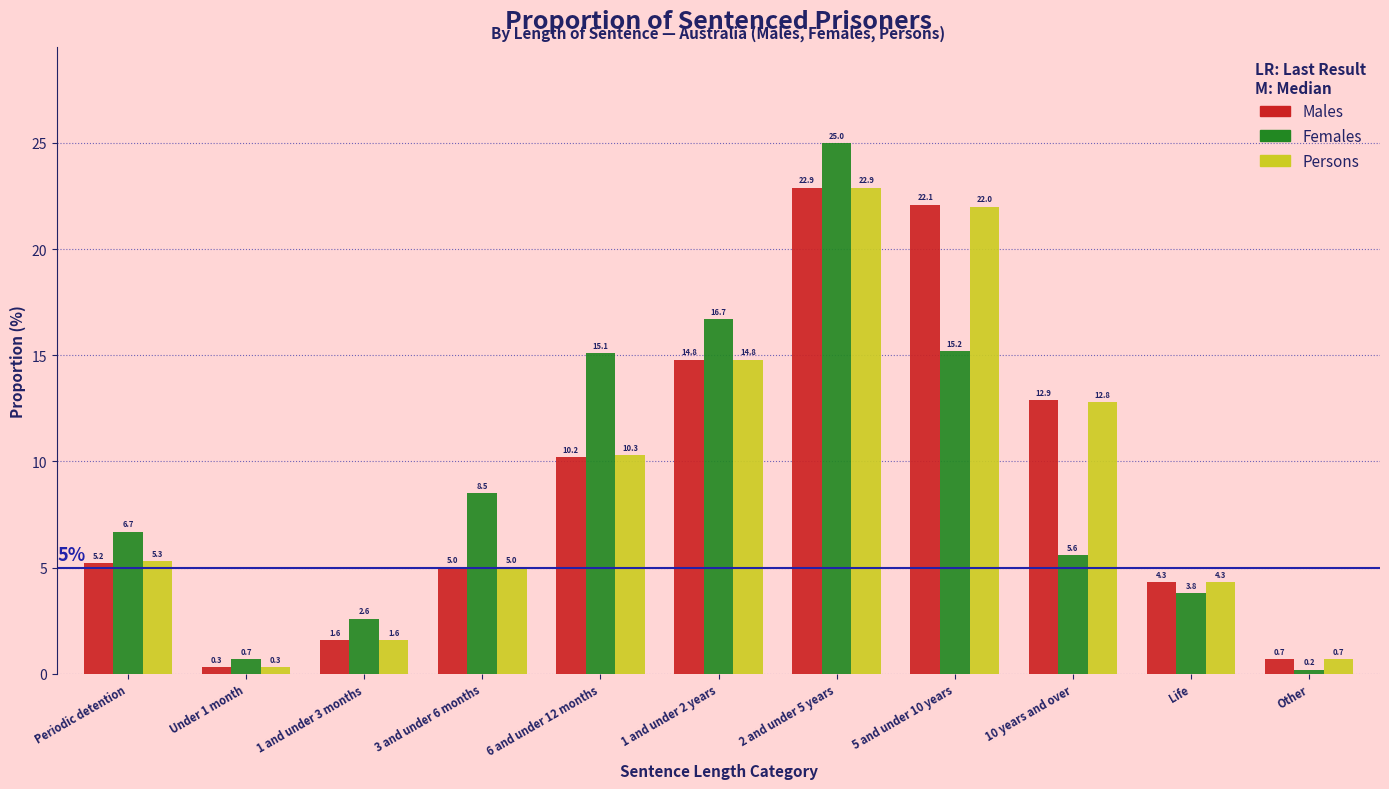

Reading left to right, list all the values displayed in this chart.

Males: 5.2	0.3	1.6	5.0	10.2	14.8	22.9	22.1	12.9	4.3	0.7
Females: 6.7	0.7	2.6	8.5	15.1	16.7	25.0	15.2	5.6	3.8	0.2
Persons: 5.3	0.3	1.6	5.0	10.3	14.8	22.9	22.0	12.8	4.3	0.7